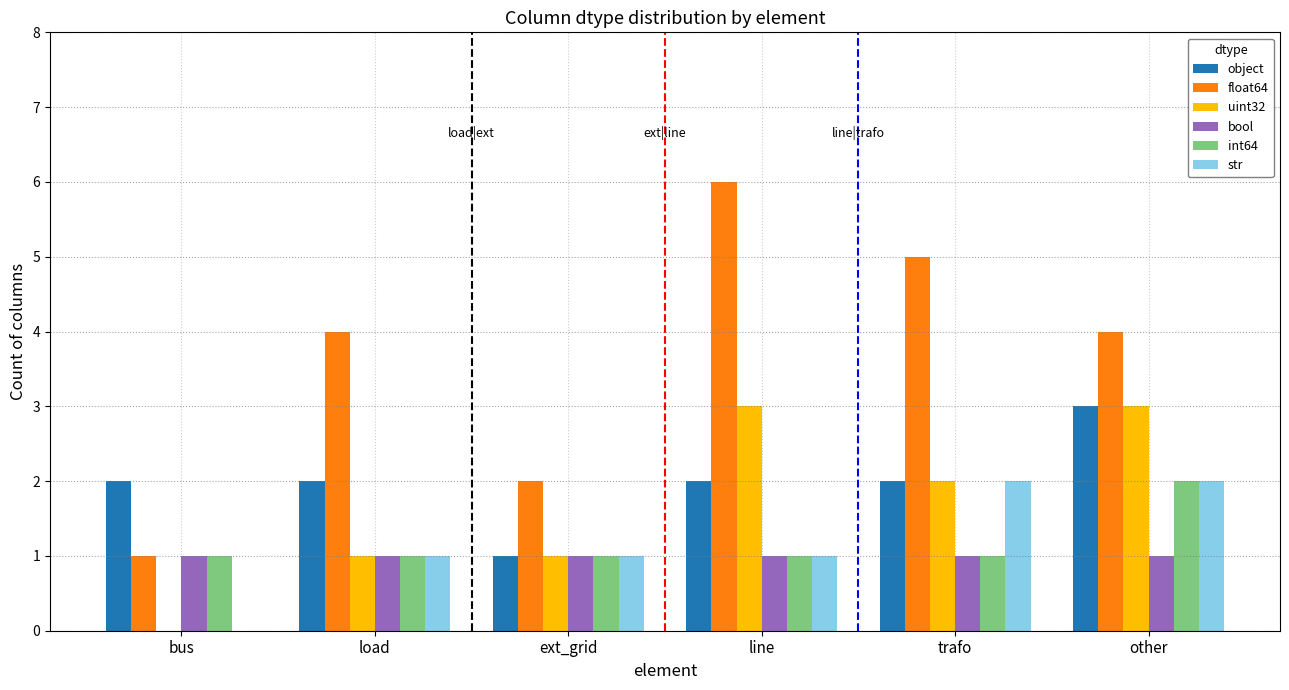

What is the total value across all series at trafo?

13